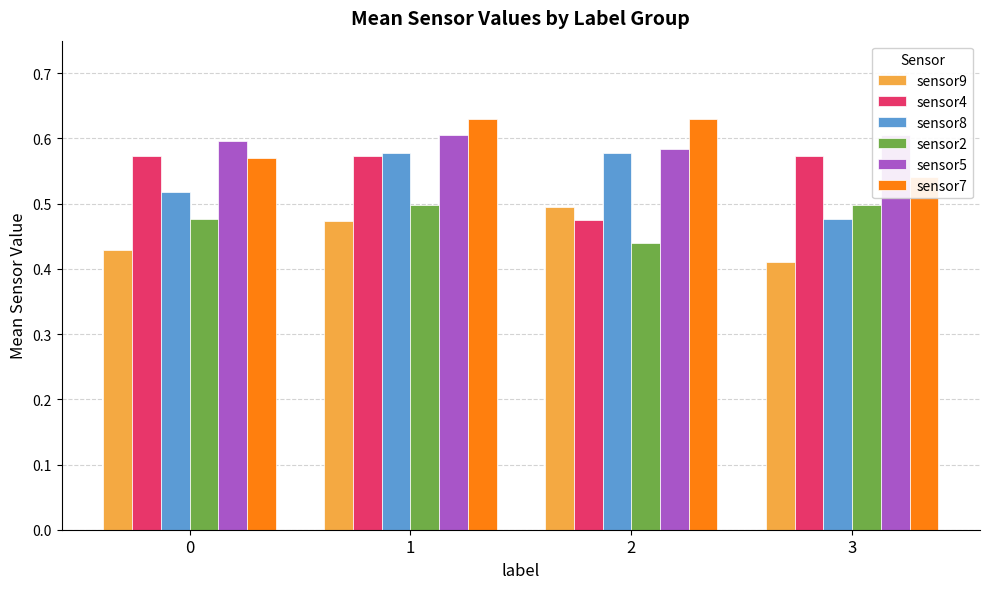

What is the total value across all series at 0?

3.2